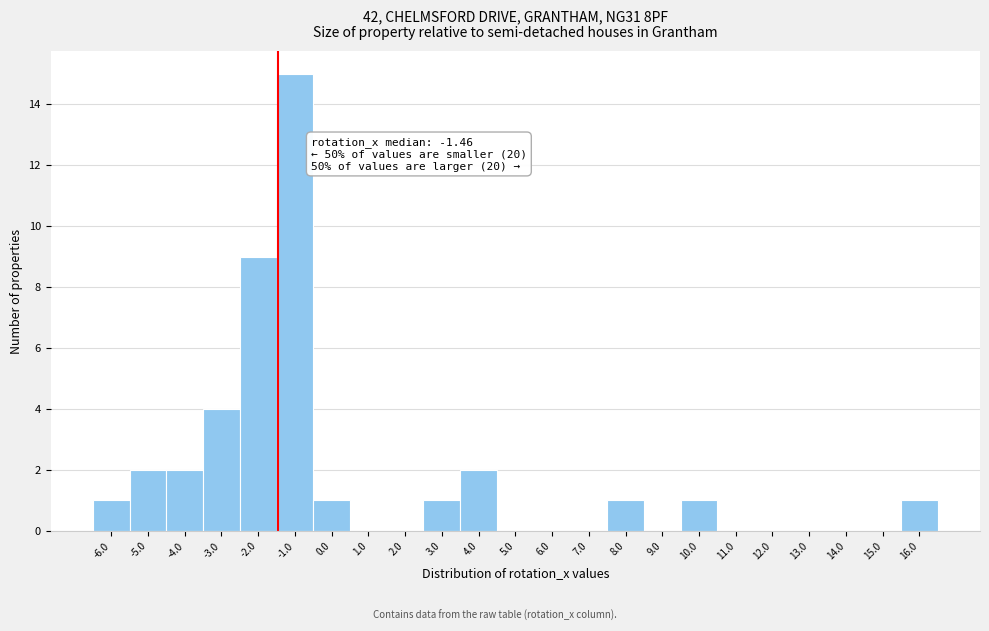

Over which range of the x-axis is the bar tallest?

-1.5 to -0.5